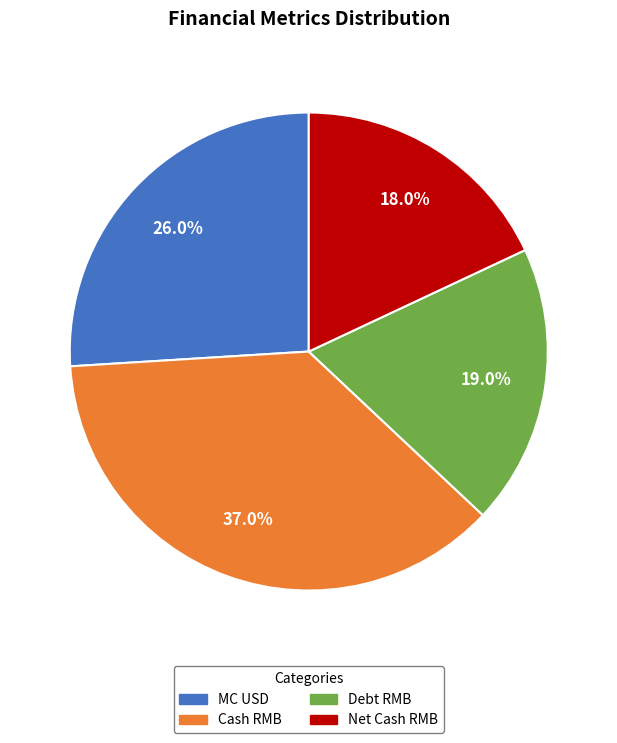

To the nearest percent, what is the average slice percentage?

25%